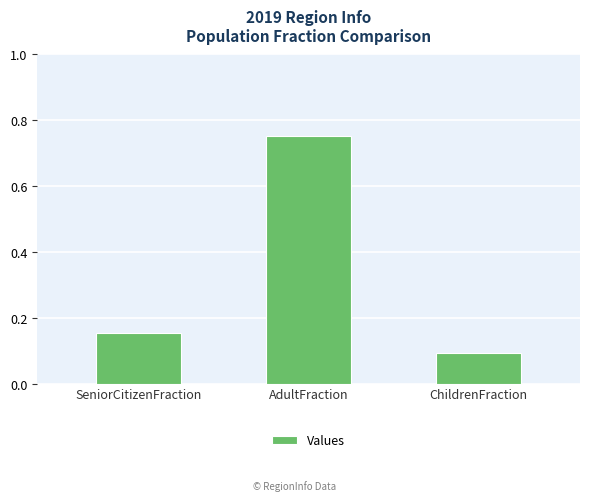

True or false: the data shows 0.1 at ChildrenFraction.

True